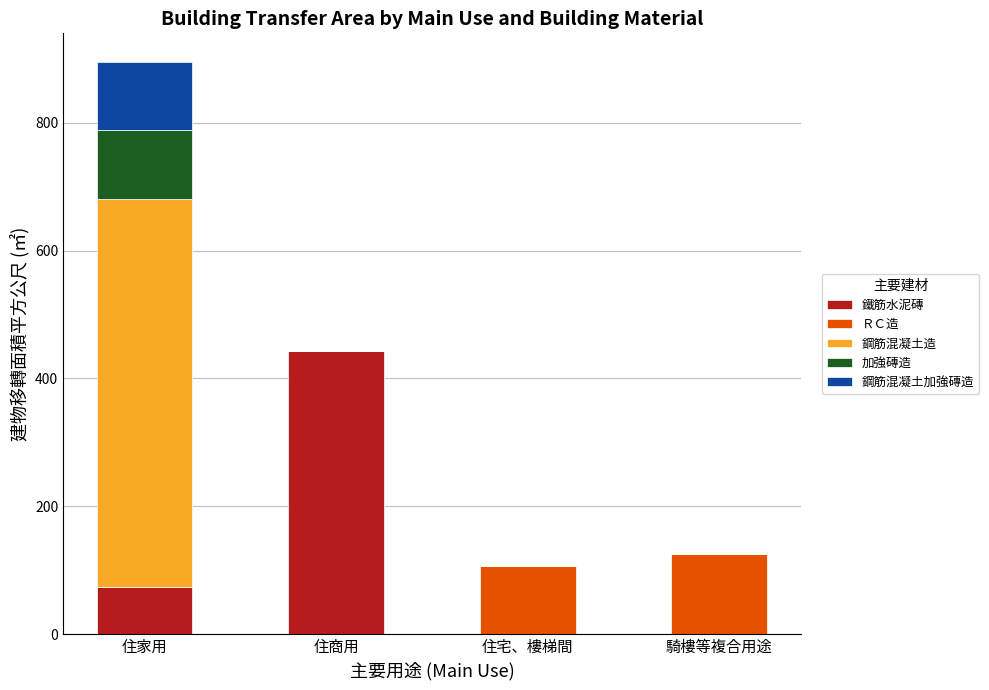

Are the bars horizontal?

No